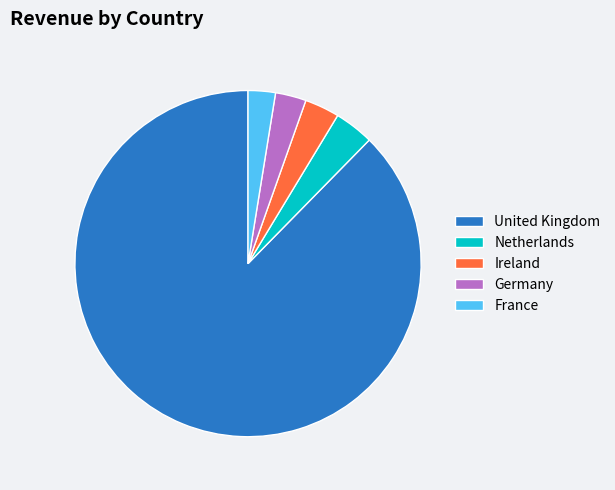

Does Ireland account for over 50% of the chart?

No